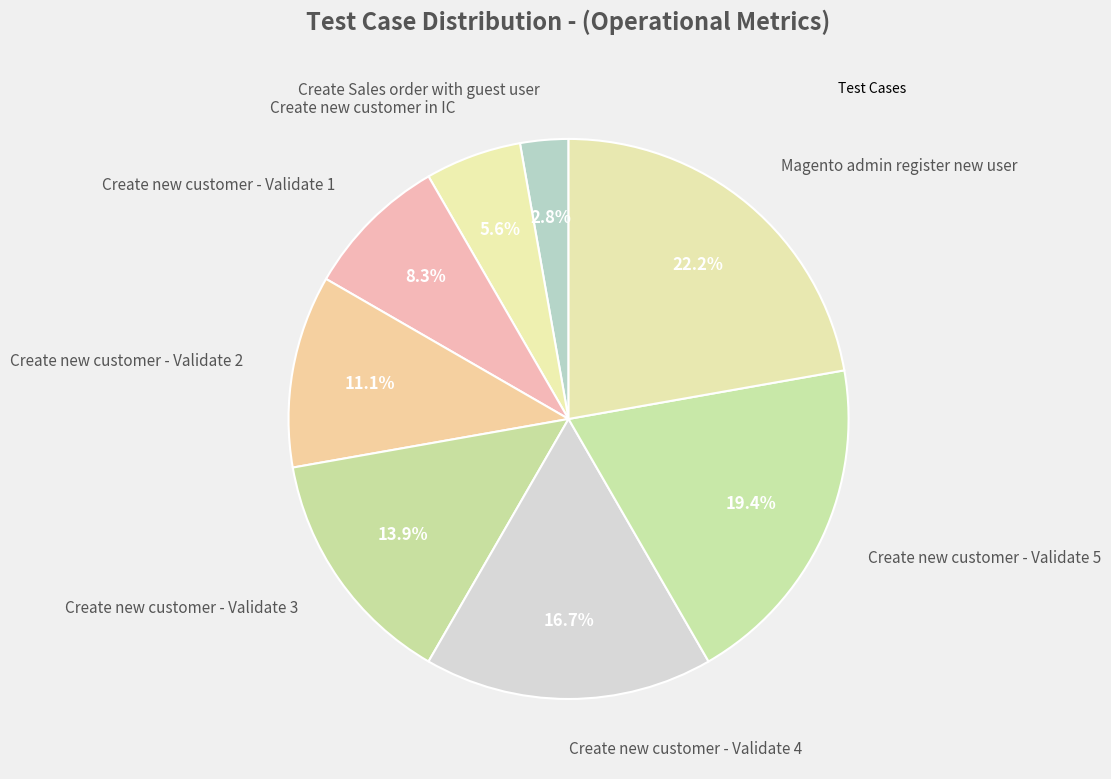

Count the number of slices in the pie.

8